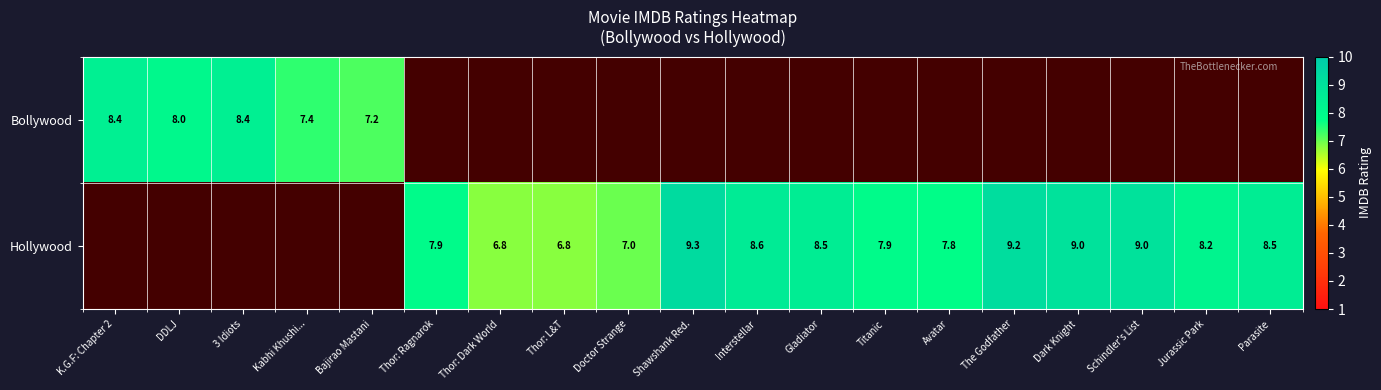

The value of Bollywood at Kabhi Khushi... is 12.9. True or false?

False